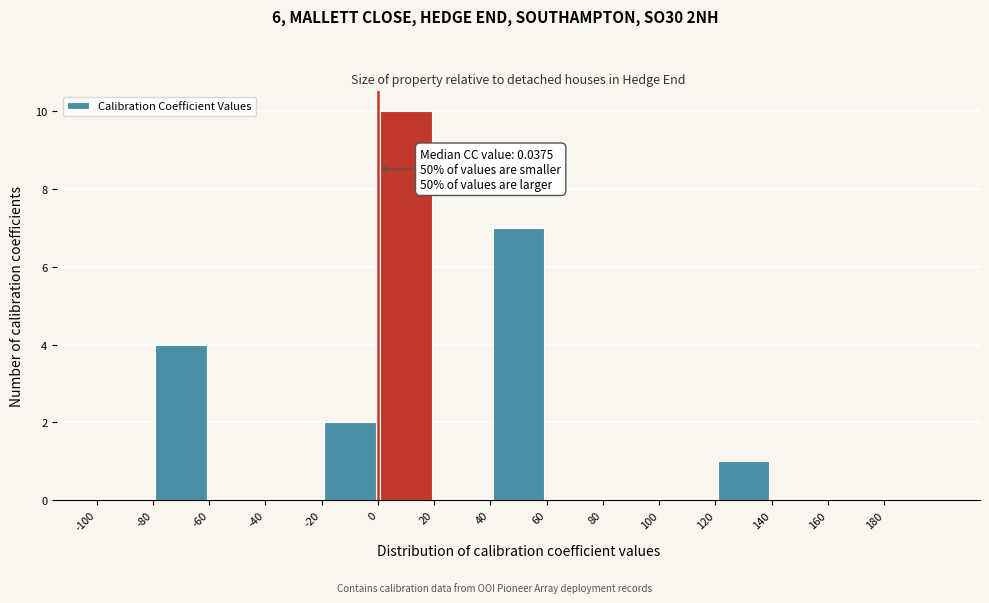

Which range on the x-axis has the tallest bar?

0 to 20